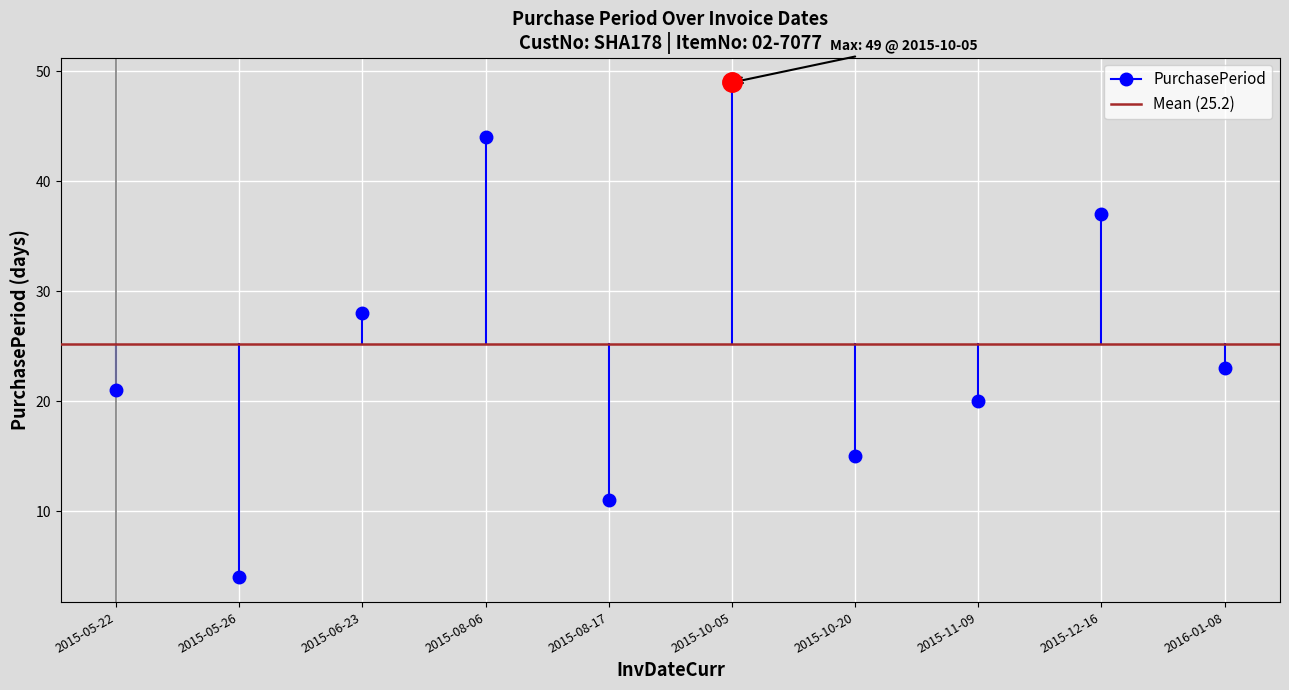

How many interior local valleys (lower than both neighbors) does the data have?

3